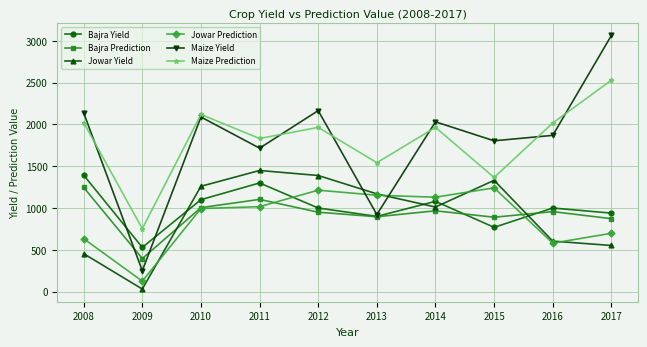

Where is Jowar Yield nearest to the value 740?

2016